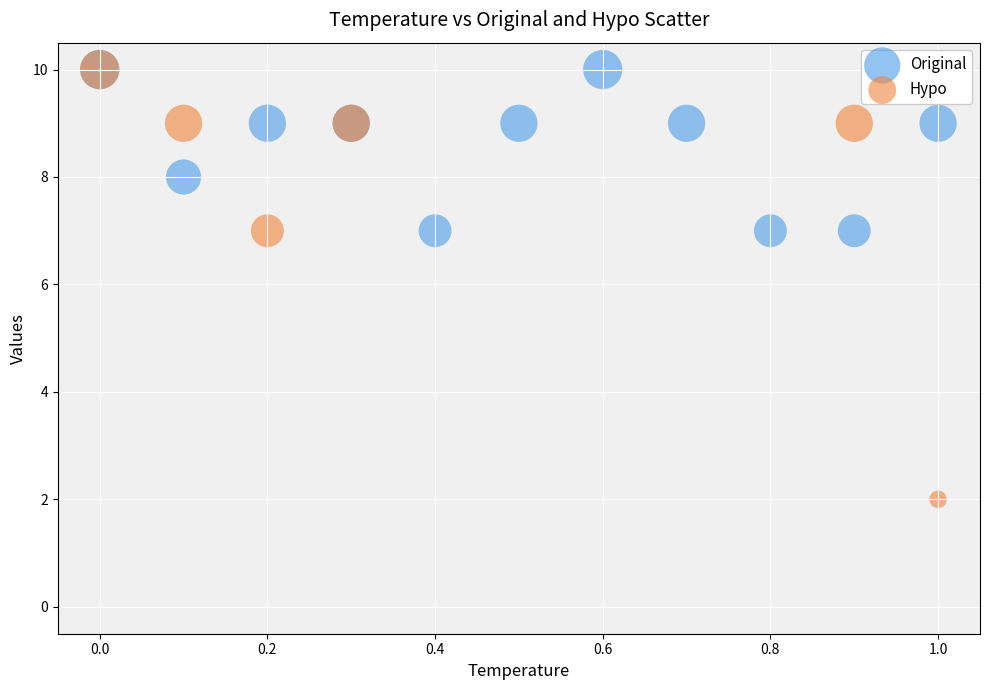

Which series has the widest spread of Y values?

Hypo